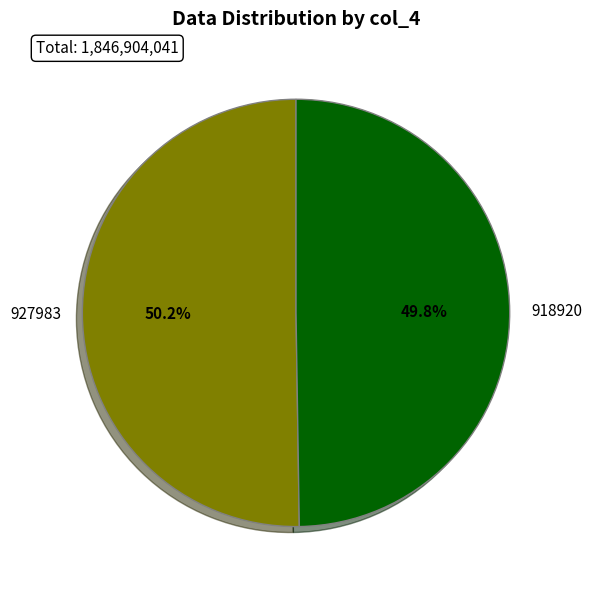

What is the ratio of the value at 918920 to the value at 927983?

1.0